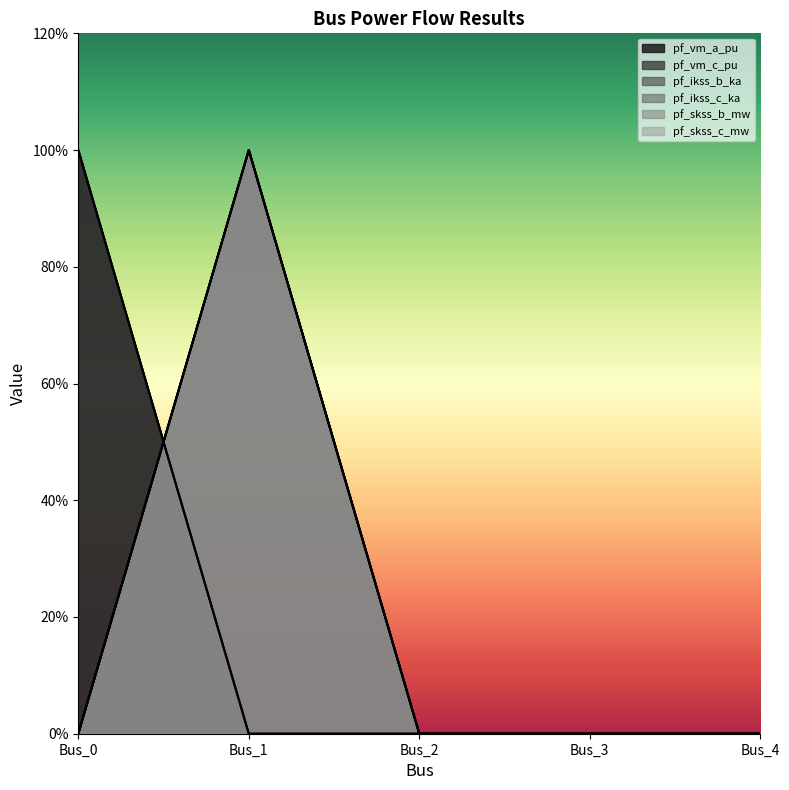

How many lines are shown in the chart?

6